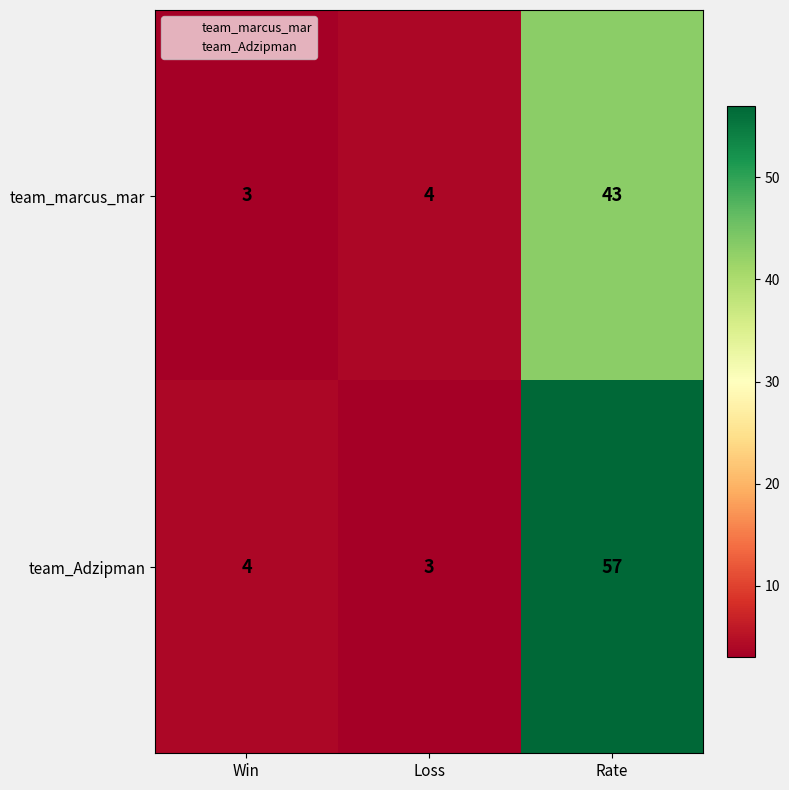

At how many categories does at least one series exceed 56?

1